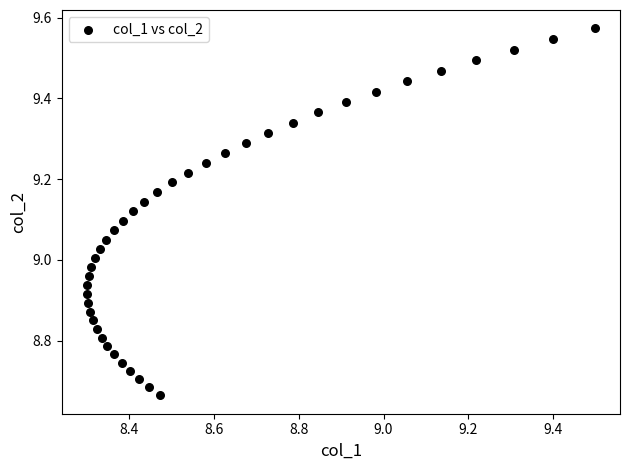

What is the range of X values (max minus min)?

1.2